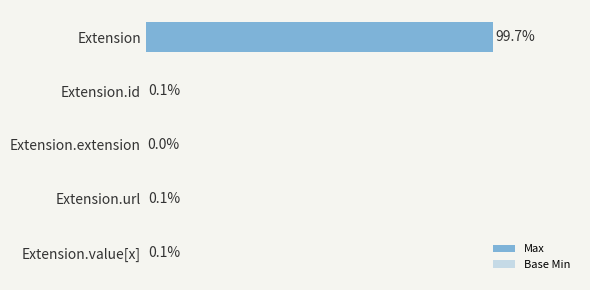

What is the sum of the Max values at 0 and 1?

99.8